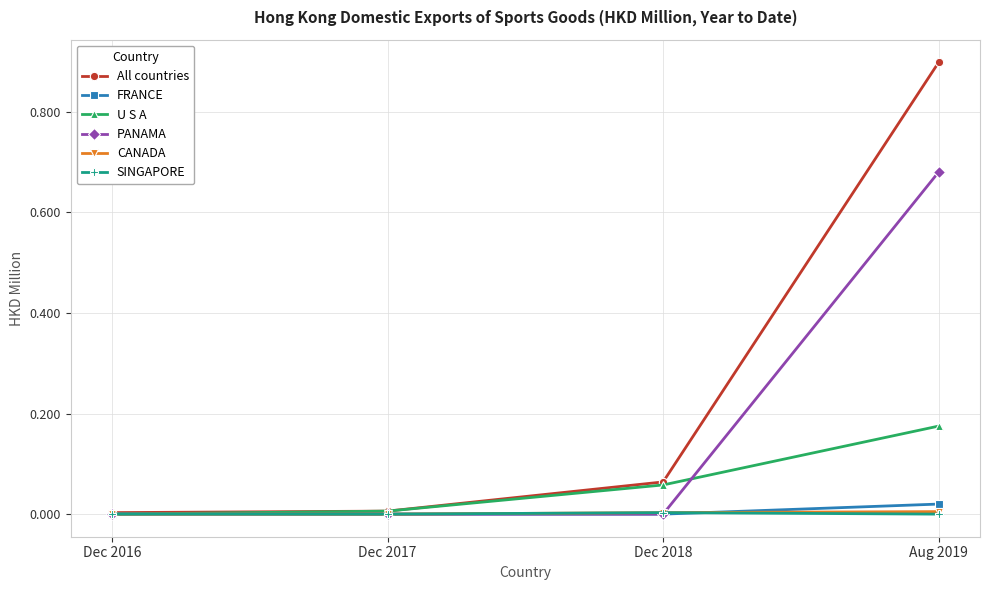

Count the number of data series in this chart.

6